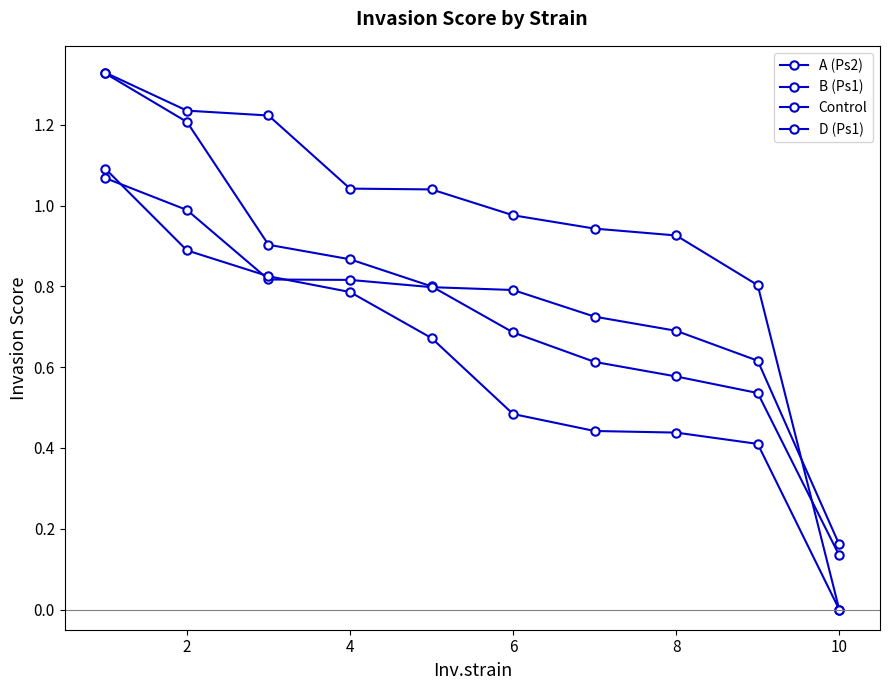

At which label is B (Ps1) closest to 0?

10